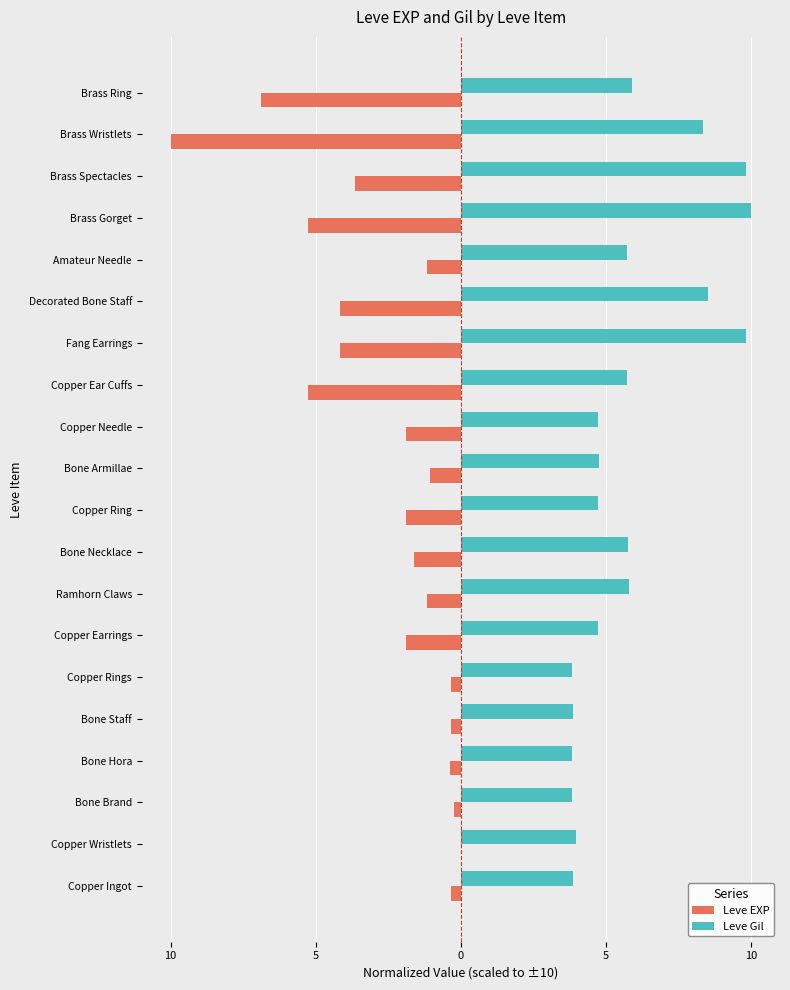

Reading left to right, what are all the values shown in this chart?

Leve EXP: -0.3	-0.0	-0.2	-0.4	-0.3	-0.3	-1.9	-1.2	-1.6	-1.9	-1.0	-1.9	-5.3	-4.2	-4.2	-1.2	-5.3	-3.6	-10.0	-6.9
Leve Gil: 3.9	4.0	3.8	3.8	3.9	3.8	4.7	5.8	5.8	4.7	4.8	4.7	5.7	9.8	8.5	5.7	10.0	9.8	8.4	5.9